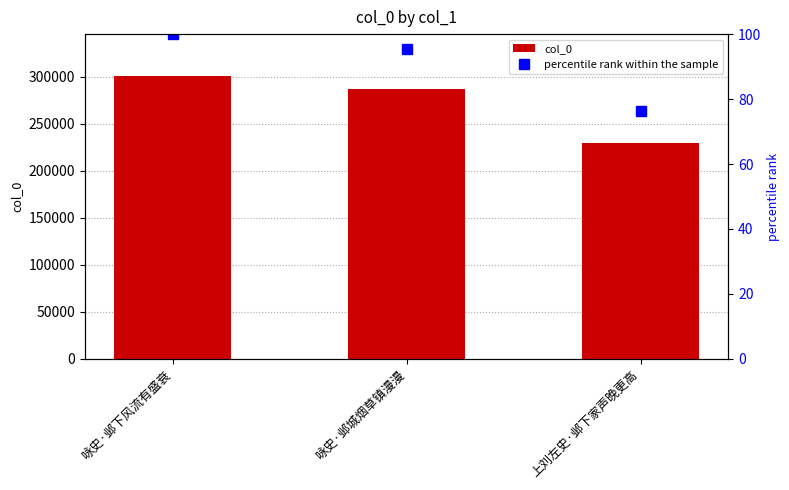

At which label does col_0 reach its peak?

咏史·邺下风流有盛衰